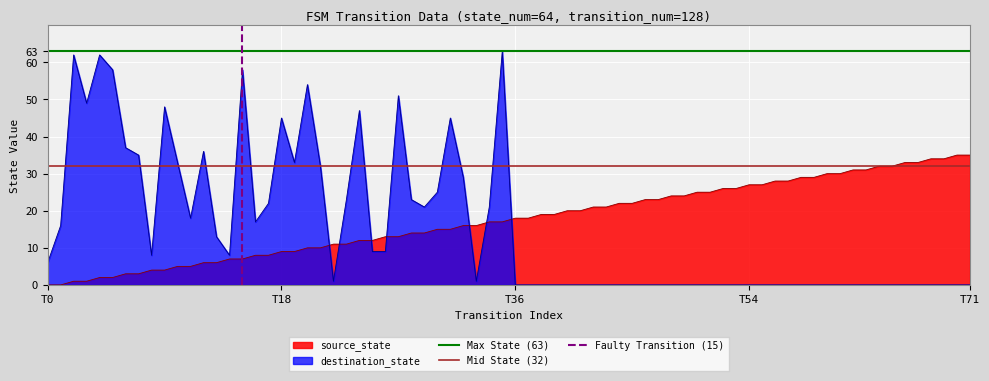

After their last crossing, which series has the higher values: source_state or destination_state?

source_state